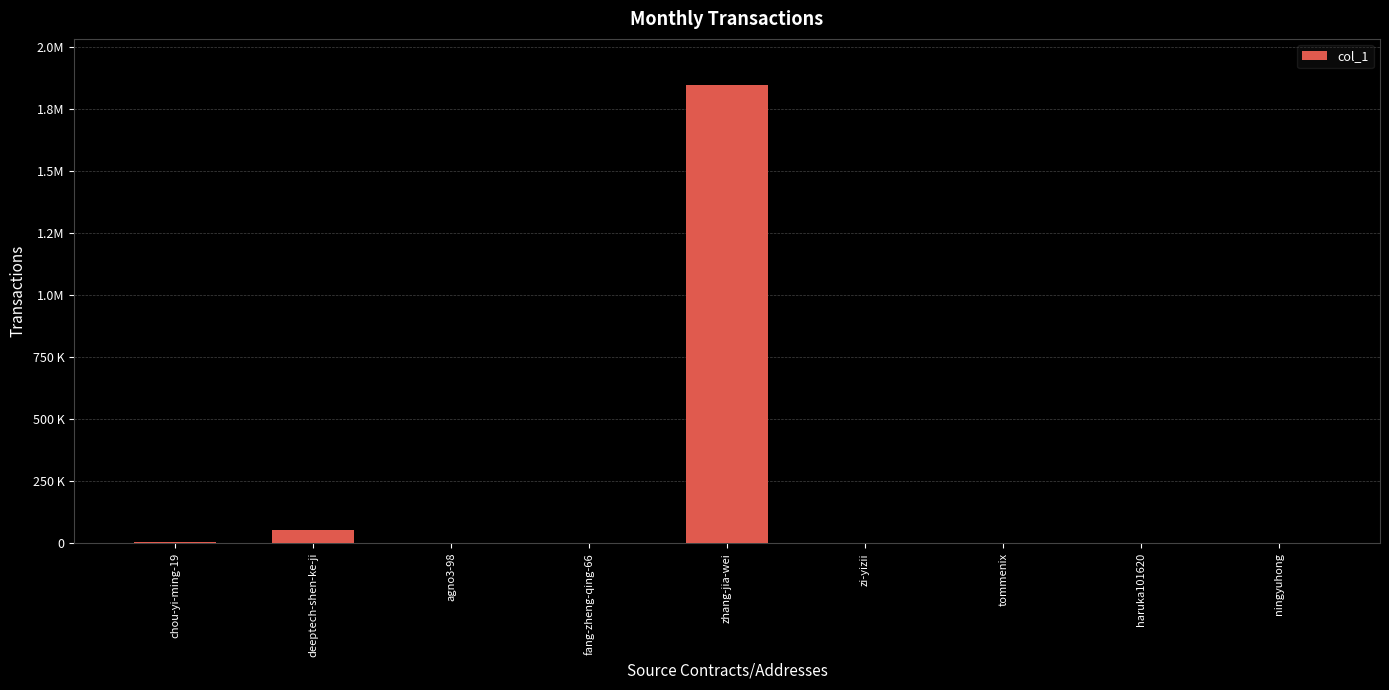

List the labels in order of value, smallest first.

agno3-98, zi-yizii, tommenix, fang-zheng-qing-66, haruka101620, ningyuhong, chou-yi-ming-19, deeptech-shen-ke-ji, zhang-jia-wei